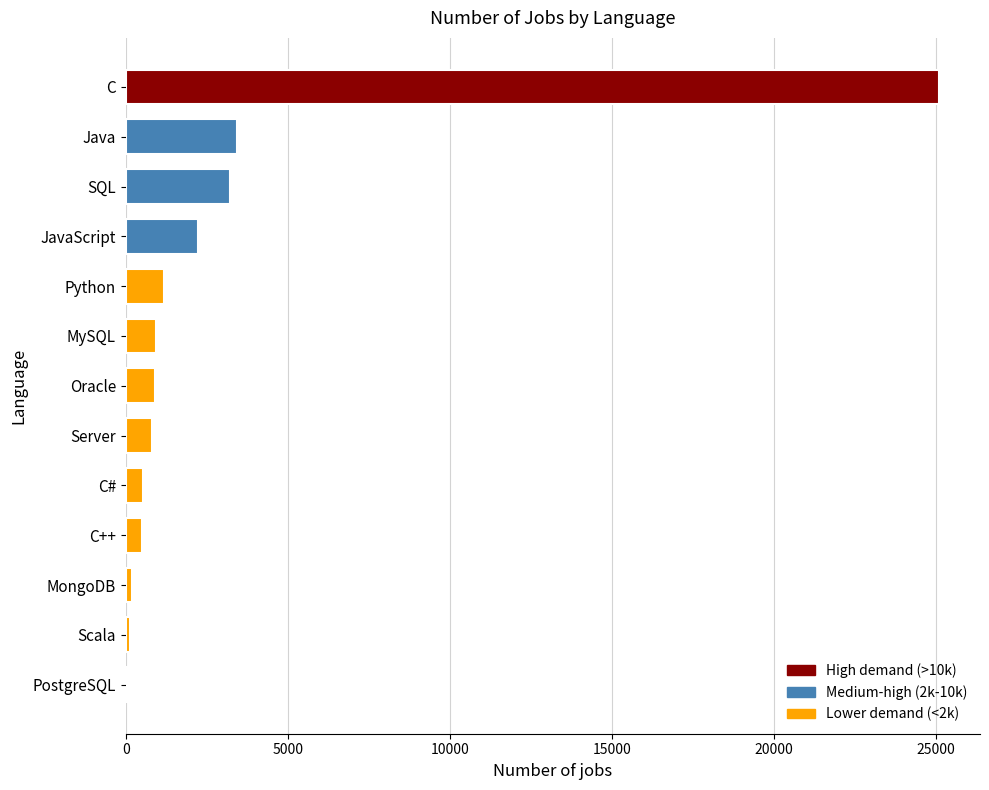

At which category does the chart reach its peak across all series?

C